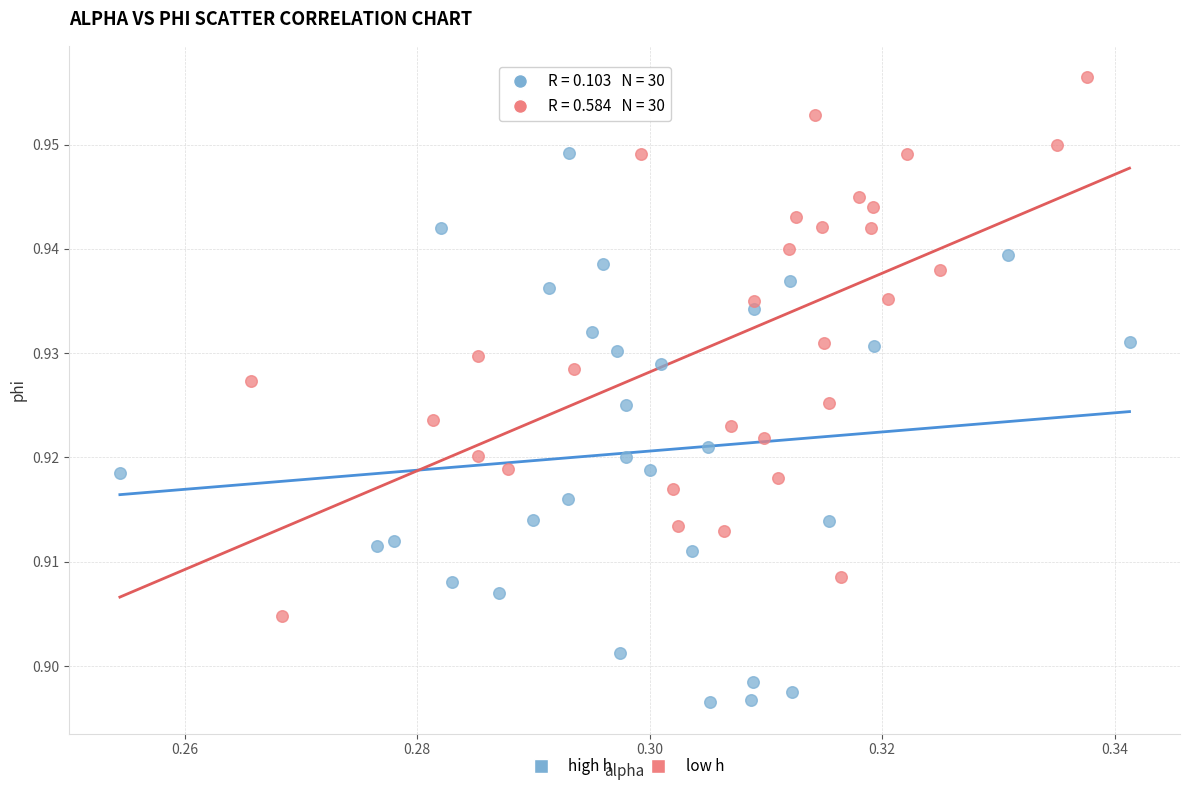

Which series contains the lowest Y value?

high h